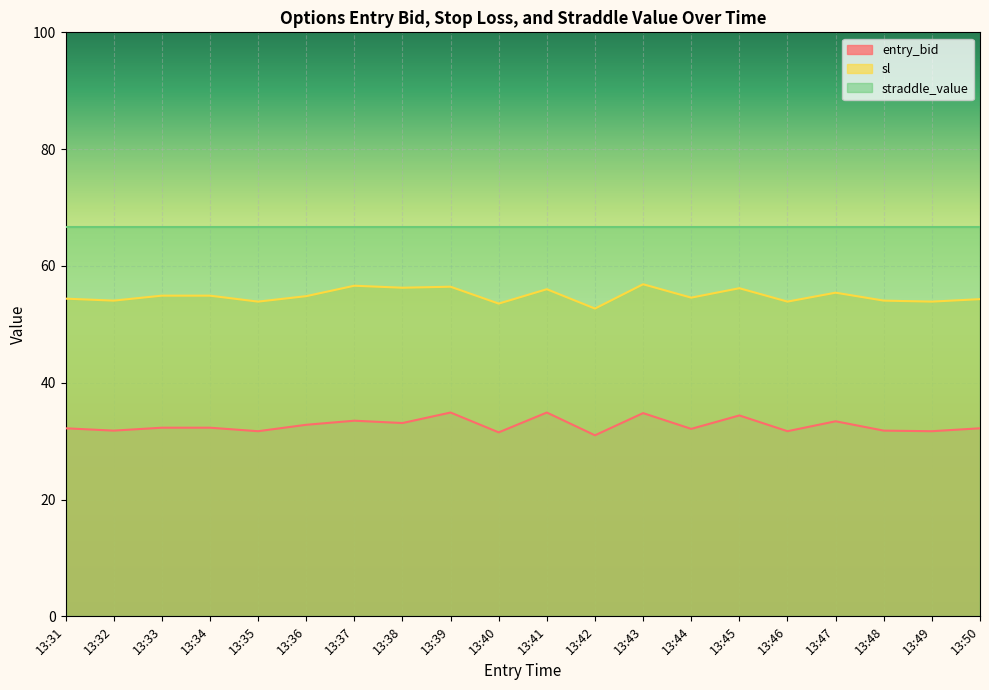

Rank the series by their average value, from highest to lowest.

straddle_value, sl, entry_bid